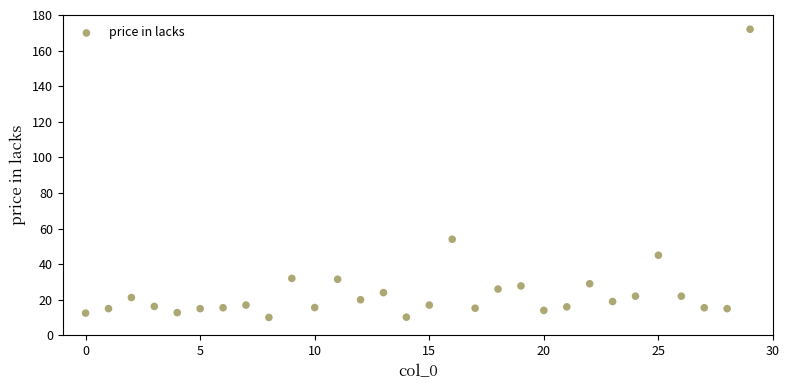

What Y value in the scatter plot is closest to 91?

54.0